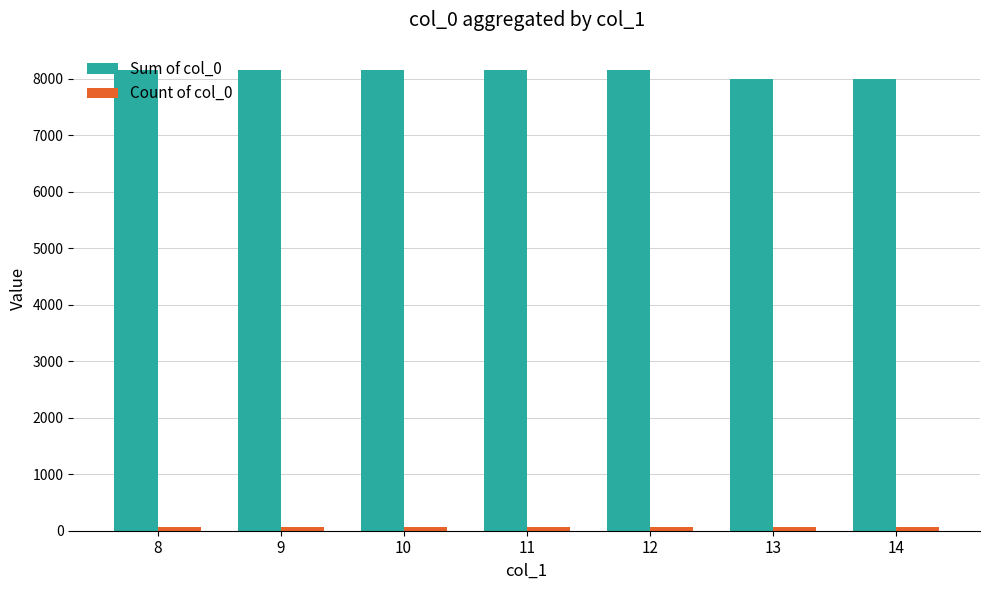

What is the maximum value shown in the chart?

8153